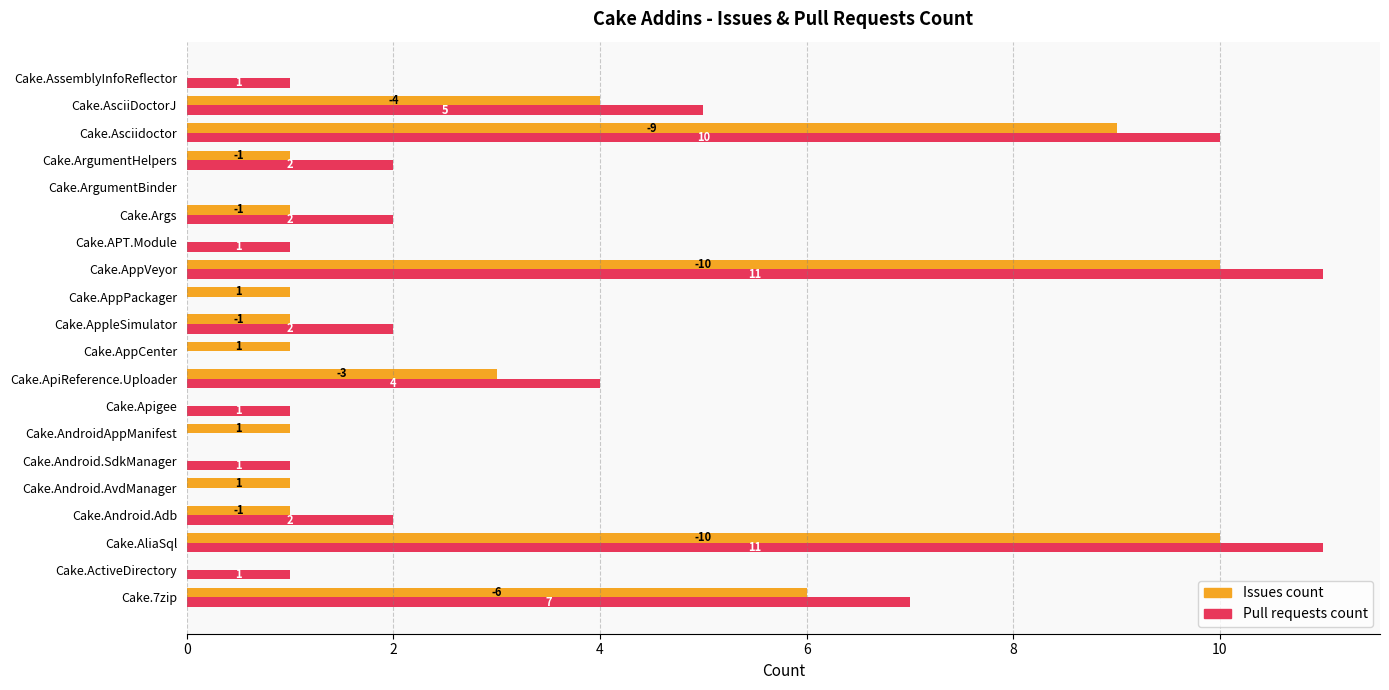

The Issues count series shows 1 at Cake.Args. True or false?

True